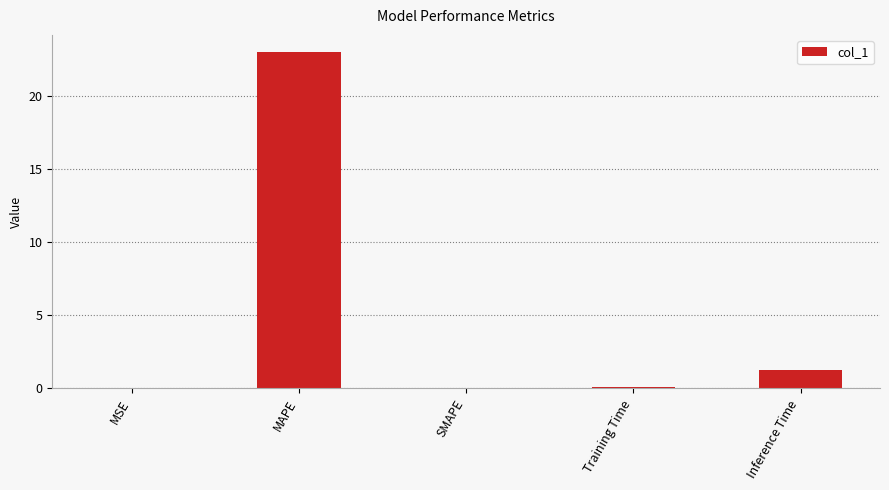

Which category has the highest value across all series?

MAPE